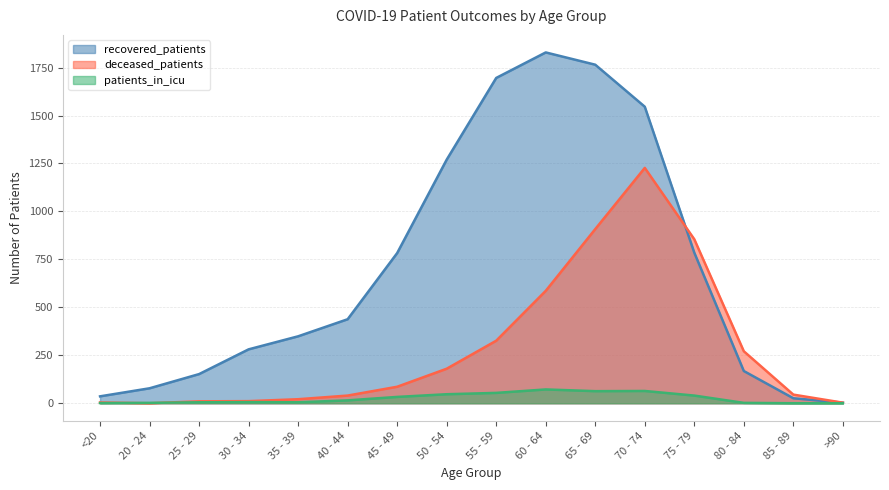

The deceased_patients series shows 537 at 65 - 69. True or false?

False